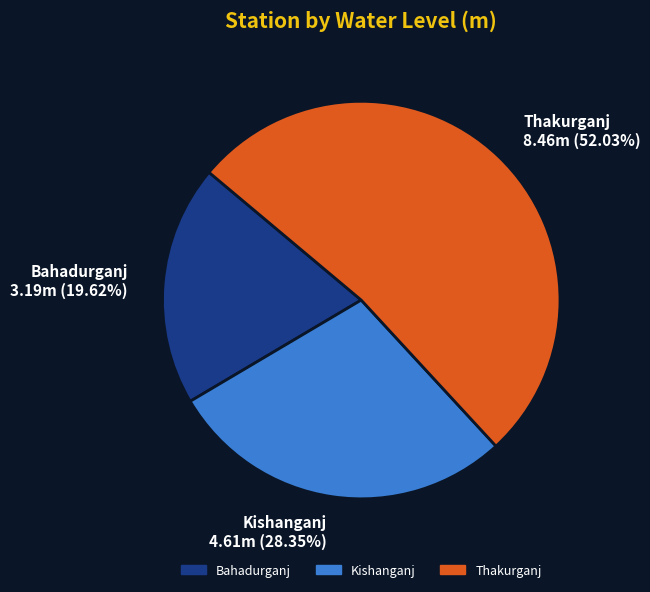

Which has a higher value, Thakurganj 8.46m (52.03%) or Bahadurganj 3.19m (19.62%)?

Thakurganj 8.46m (52.03%)